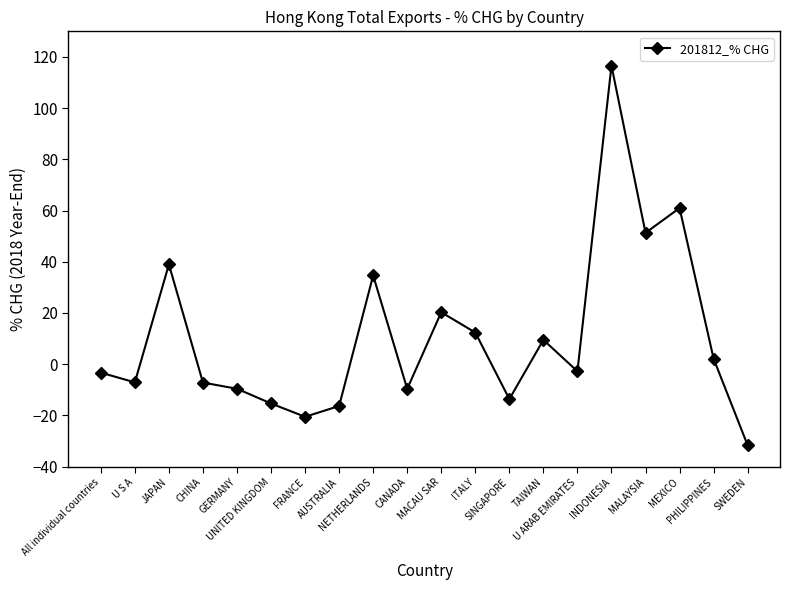

What is the value of the 17th point from the left?

51.3